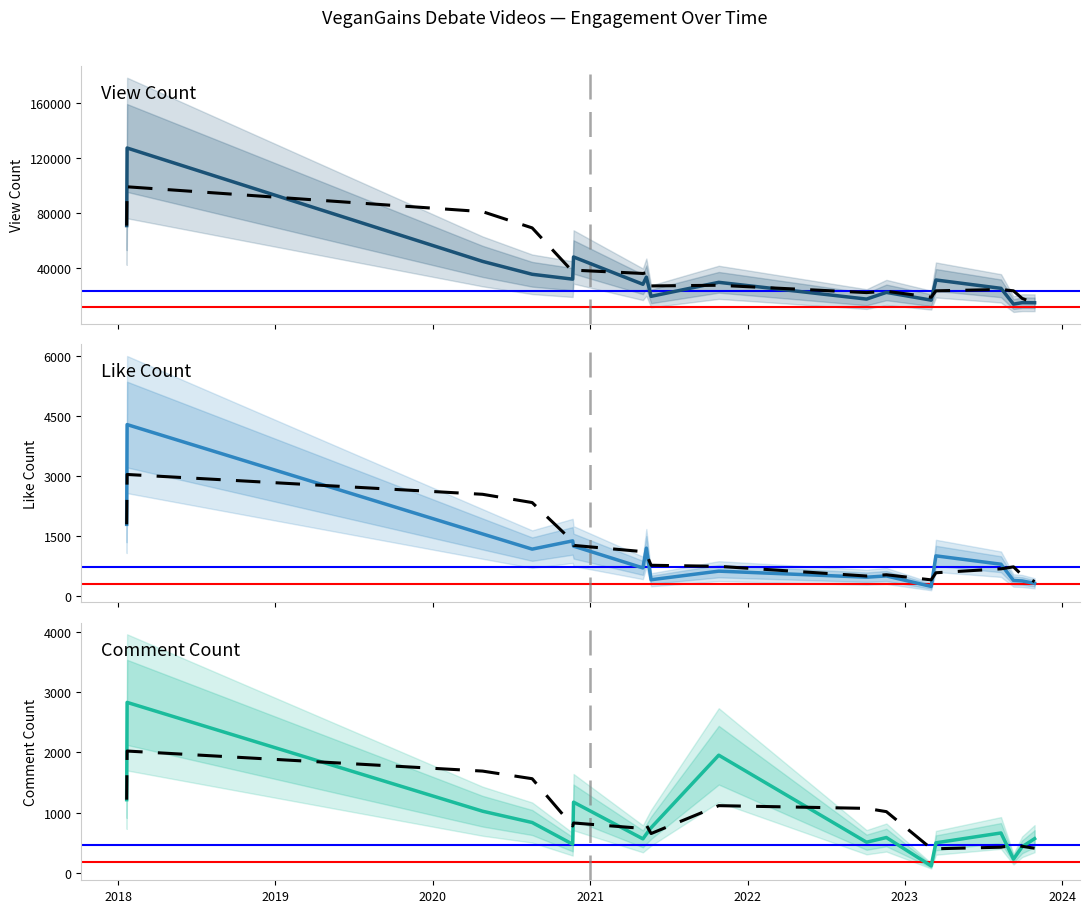

What is the minimum value for ViewCount?

14189.0